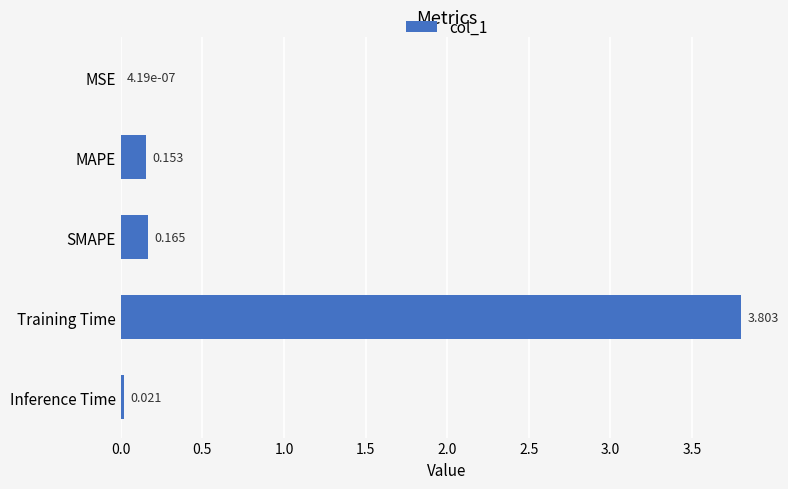

At which label is the value closest to 1?

SMAPE